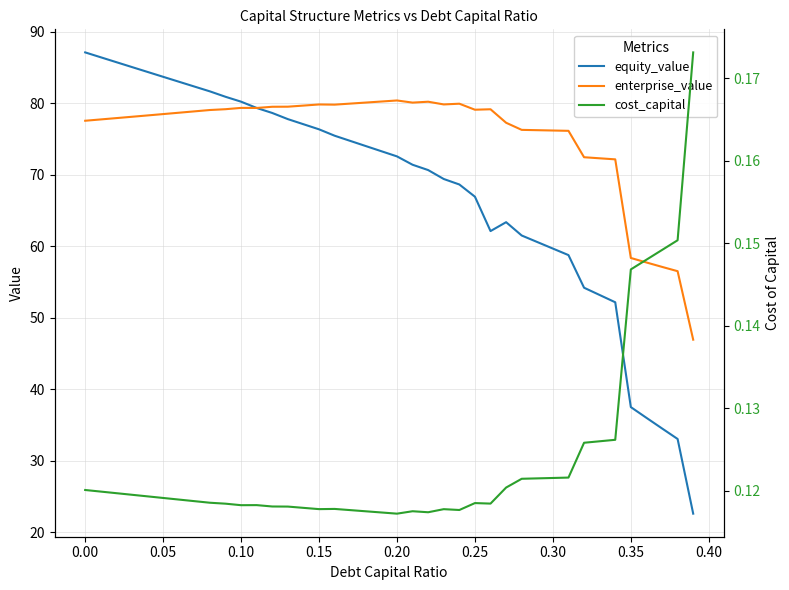

How many categories are shown in the chart?

40